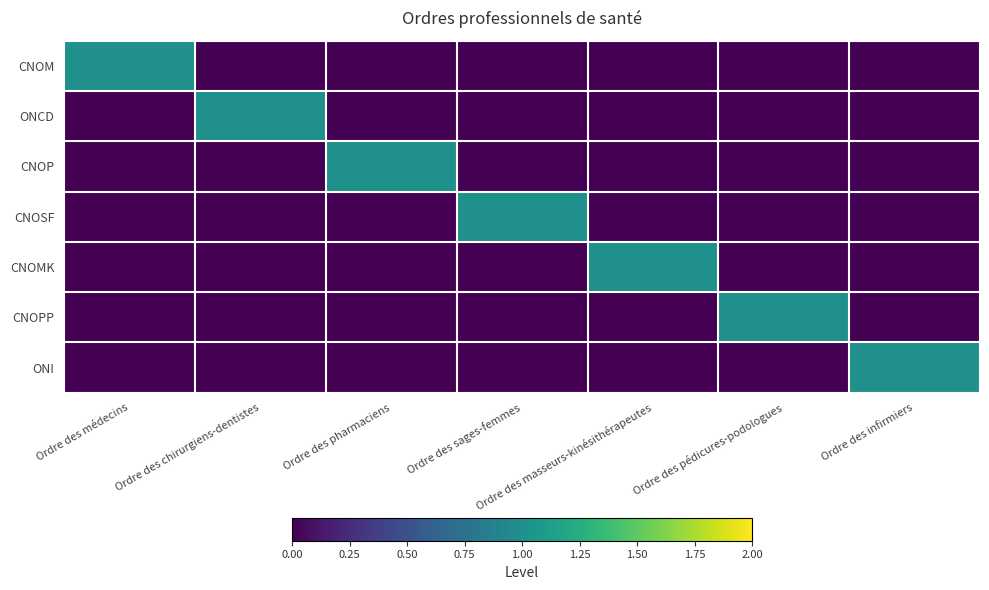

Which series has the largest total across all categories?

CNOM